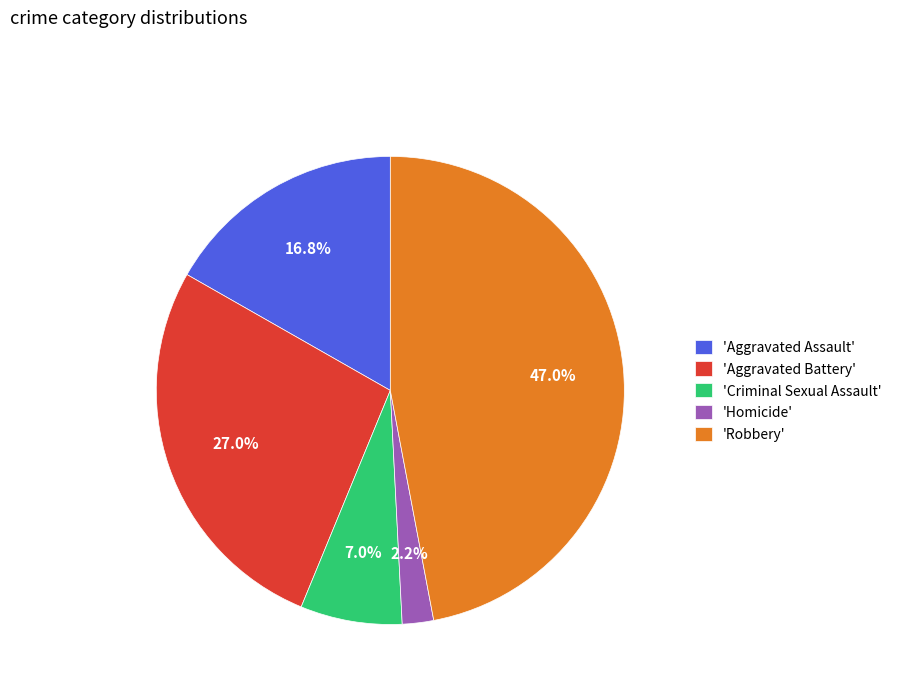

Rank the categories by value from lowest to highest.

'Homicide', 'Criminal Sexual Assault', 'Aggravated Assault', 'Aggravated Battery', 'Robbery'